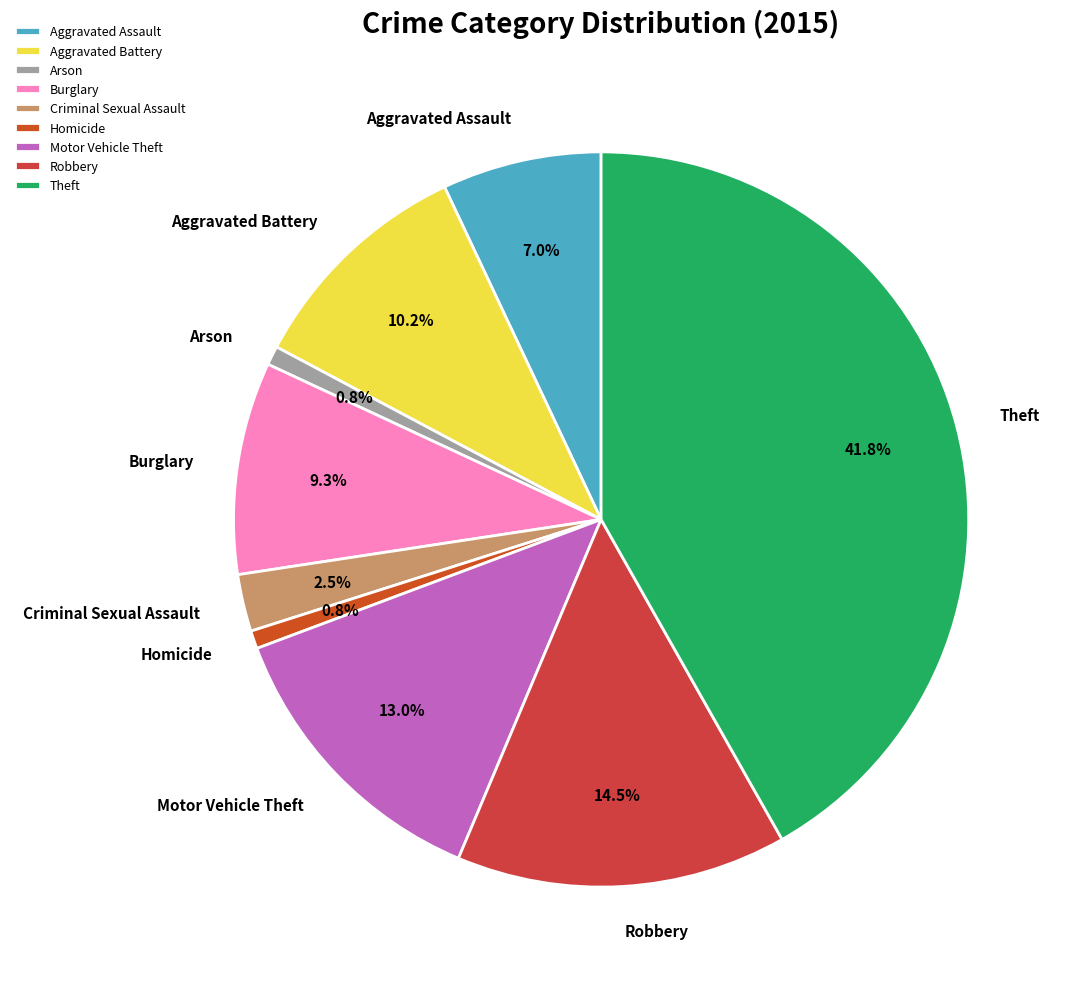

To the nearest percent, what is the difference between the Aggravated Battery and Motor Vehicle Theft slice percentages?

3%